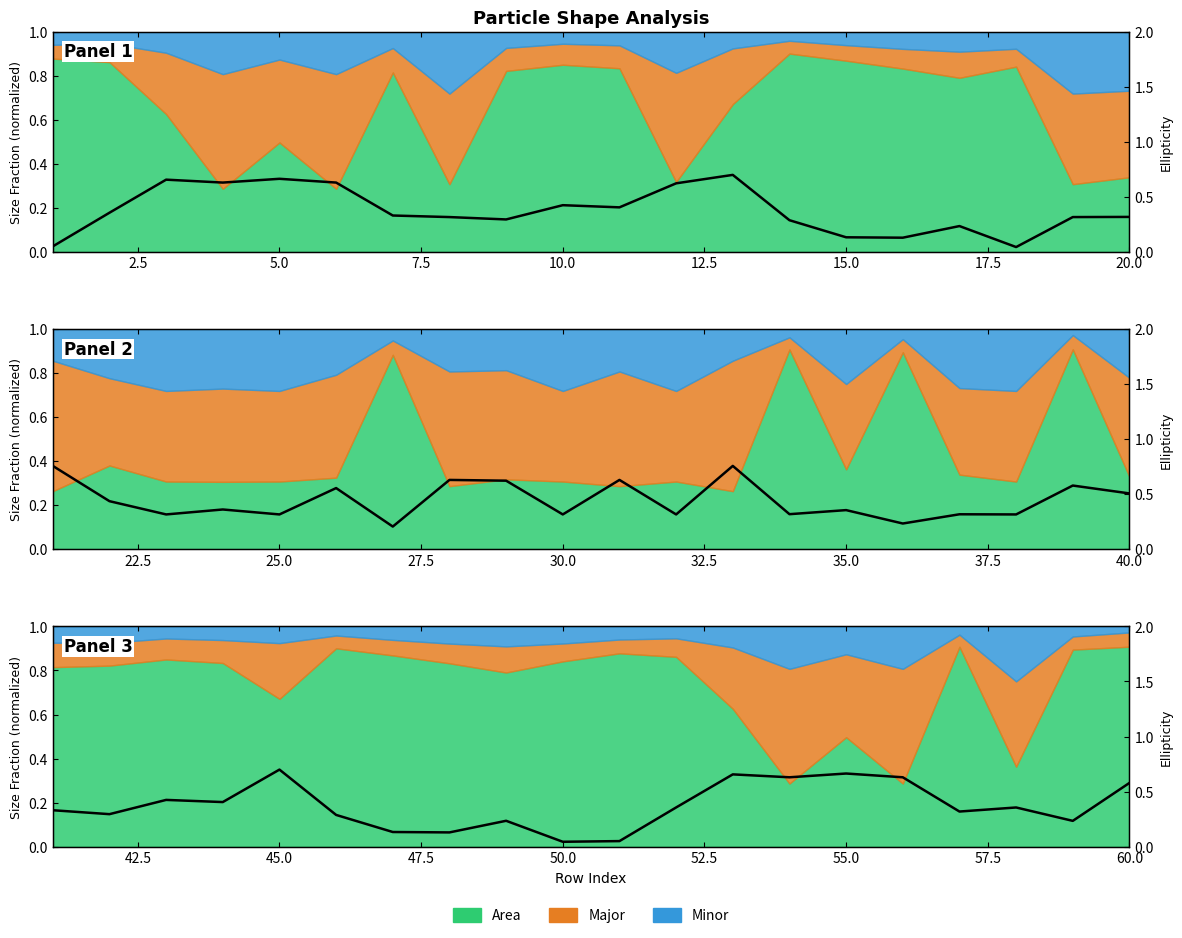

How many lines are shown in the chart?

1